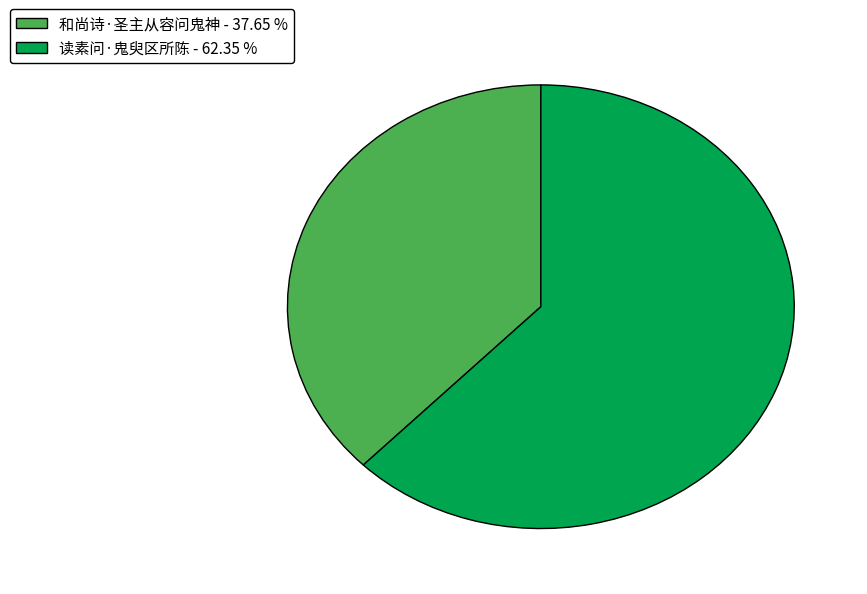

Does 和尚诗·圣主从容问鬼神 - 37.65 % account for over 50% of the chart?

No